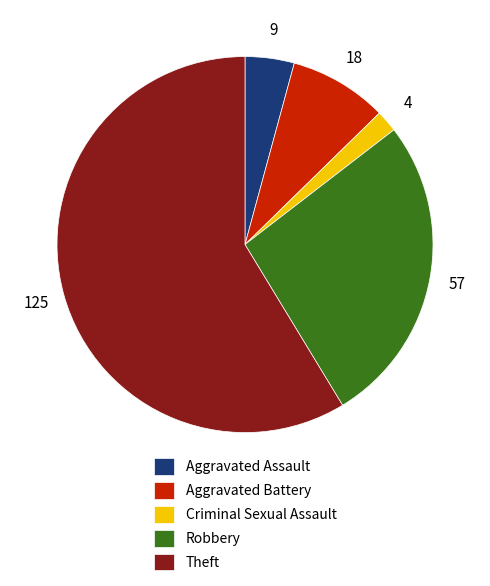

Is it true that Criminal Sexual Assault is 9% of the pie?

False